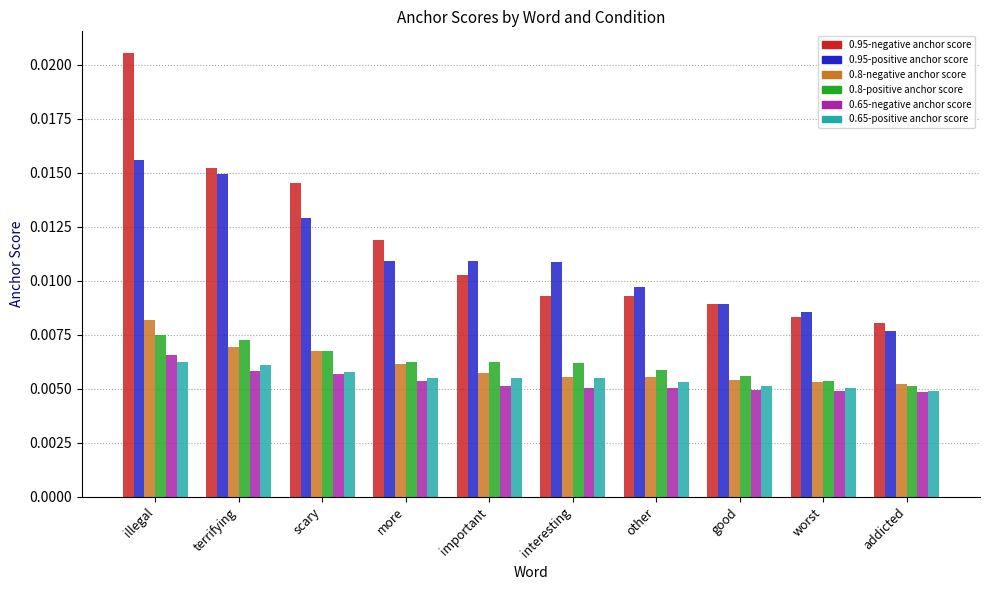

What is the label of the 10th bar from the right?

illegal